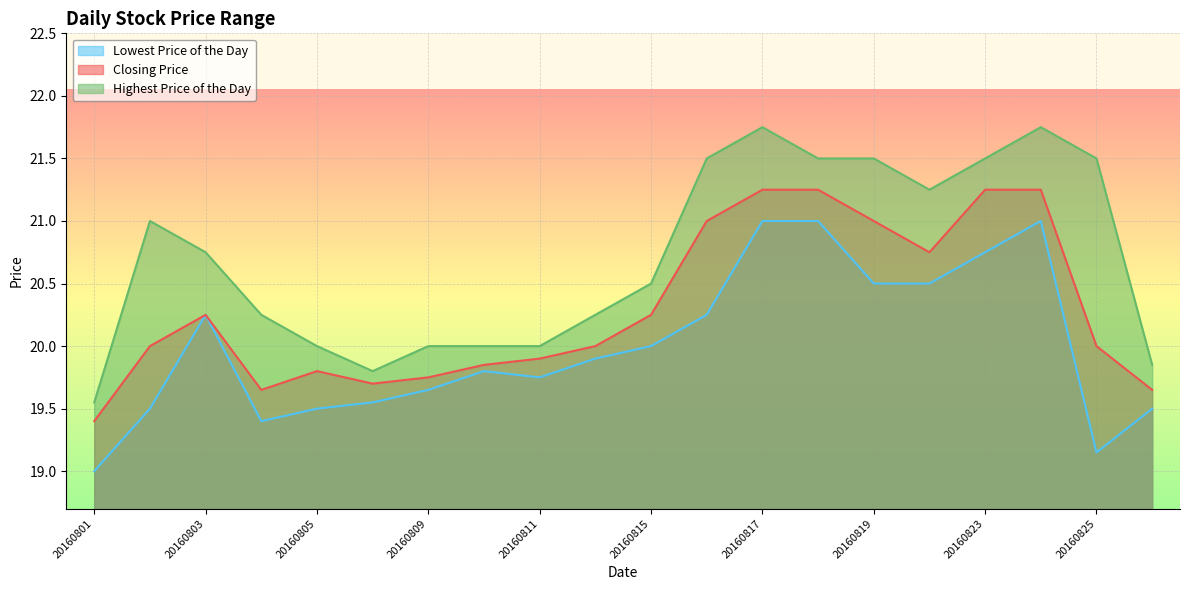

Reading left to right, transcribe all the data shown in this chart.

Lowest Price of the Day: 20160801=19.0	20160802=19.5	20160803=20.2	20160804=19.4	20160805=19.5	20160808=19.6	20160809=19.6	20160810=19.8	20160811=19.8	20160812=19.9	20160815=20.0	20160816=20.2	20160817=21.0	20160818=21.0	20160819=20.5	20160822=20.5	20160823=20.8	20160824=21.0	20160825=19.1	20160826=19.5
Closing Price: 20160801=19.4	20160802=20.0	20160803=20.2	20160804=19.6	20160805=19.8	20160808=19.7	20160809=19.8	20160810=19.9	20160811=19.9	20160812=20.0	20160815=20.2	20160816=21.0	20160817=21.2	20160818=21.2	20160819=21.0	20160822=20.8	20160823=21.2	20160824=21.2	20160825=20.0	20160826=19.6
Highest Price of the Day: 20160801=19.6	20160802=21.0	20160803=20.8	20160804=20.2	20160805=20.0	20160808=19.8	20160809=20.0	20160810=20.0	20160811=20.0	20160812=20.2	20160815=20.5	20160816=21.5	20160817=21.8	20160818=21.5	20160819=21.5	20160822=21.2	20160823=21.5	20160824=21.8	20160825=21.5	20160826=19.9